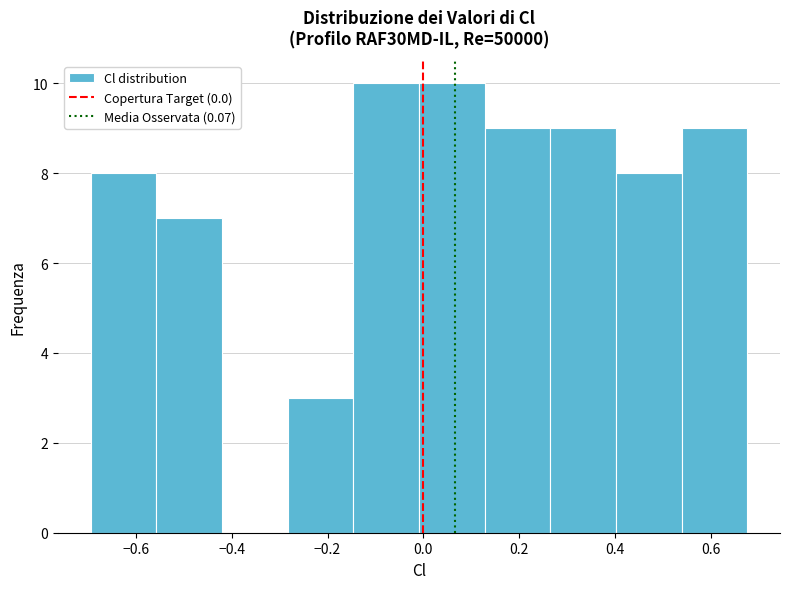

What is the height of the bar covering -0.28 to -0.14 on the x-axis? Neither the bar edges nor the heights are printed on the chart, so give them approximately, as read against the axes.

3